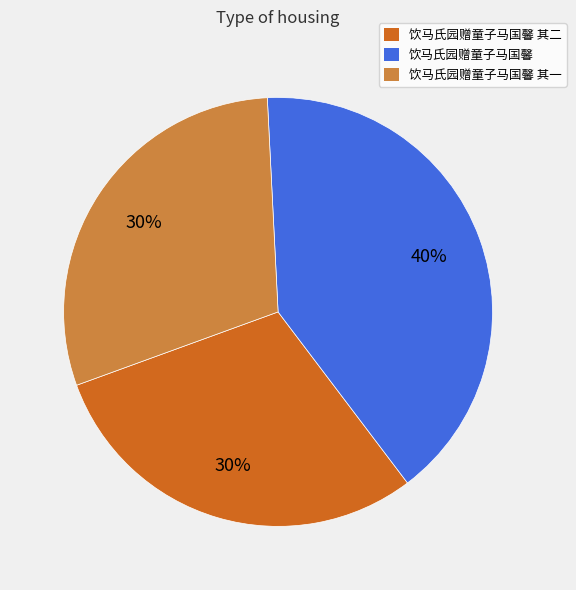

What percentage is the 饮马氏园赠童子马国馨 slice, to the nearest percent?

40%